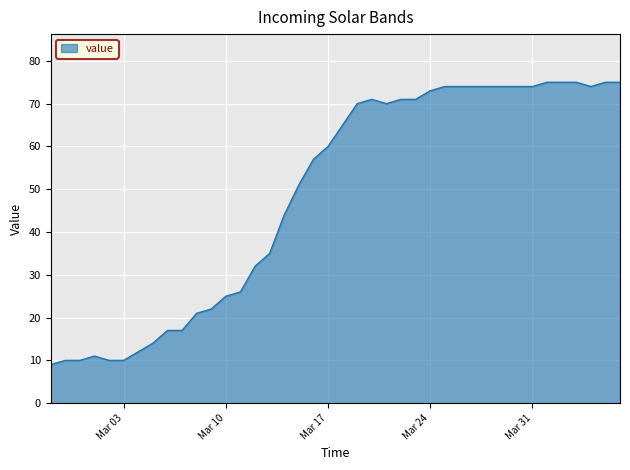

What is the greatest value displayed?

75